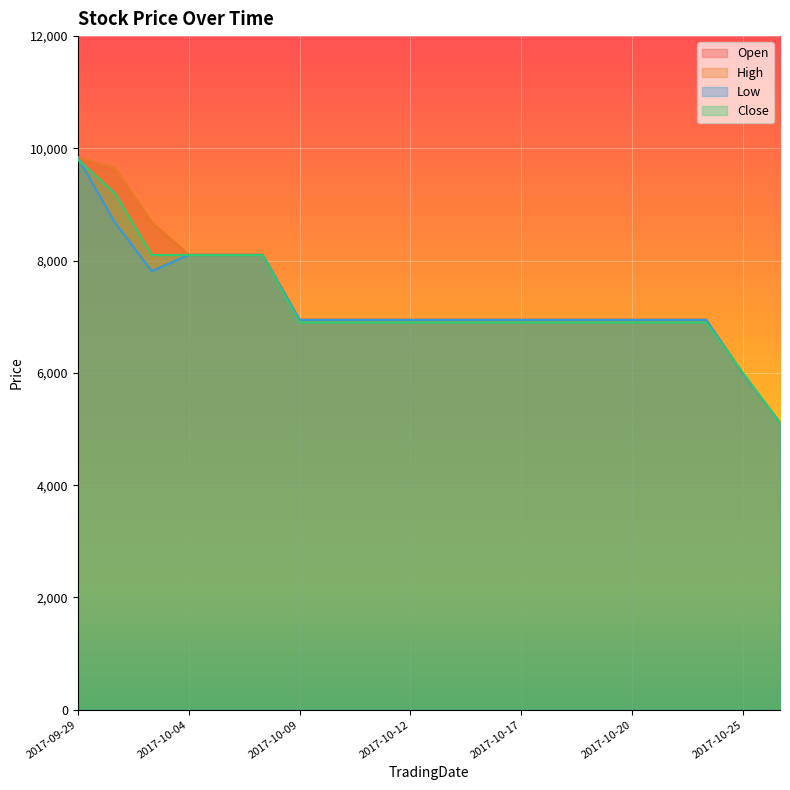

What are all the series names shown in the legend?

Open, High, Low, Close